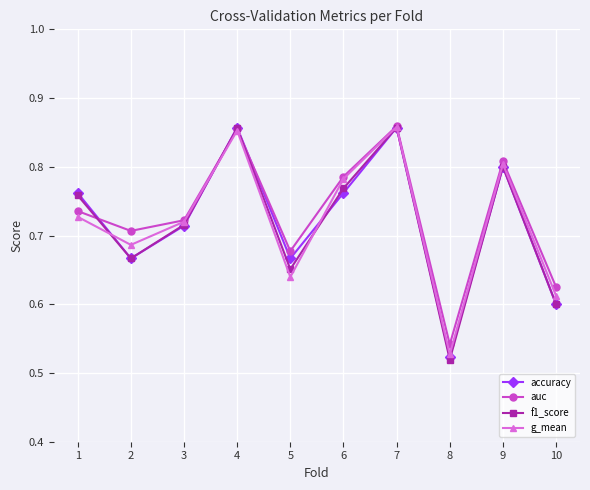

What is the total value across all series at 5?

2.6